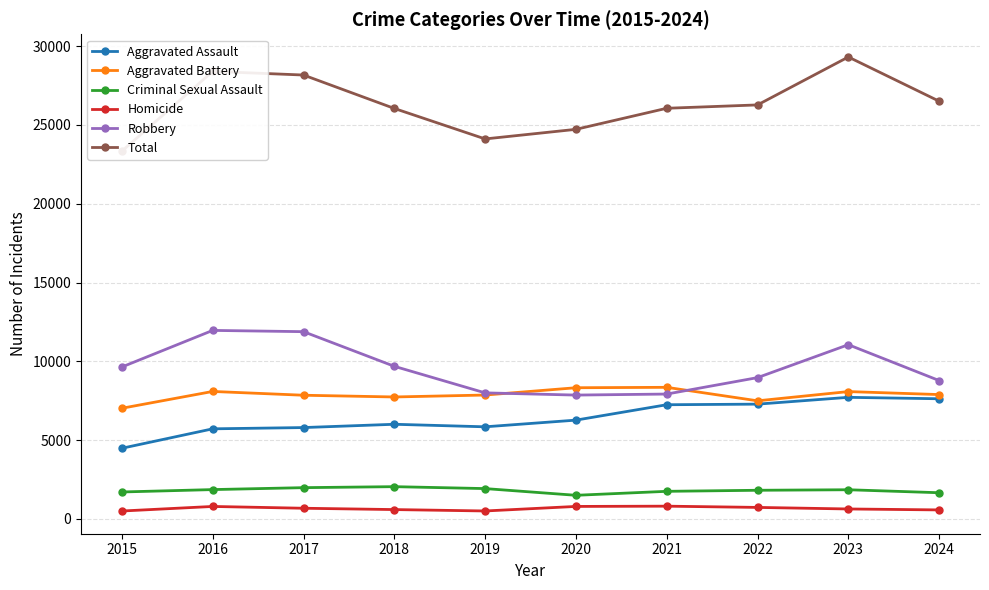

Where is Criminal Sexual Assault nearest to the value 1768?

2021